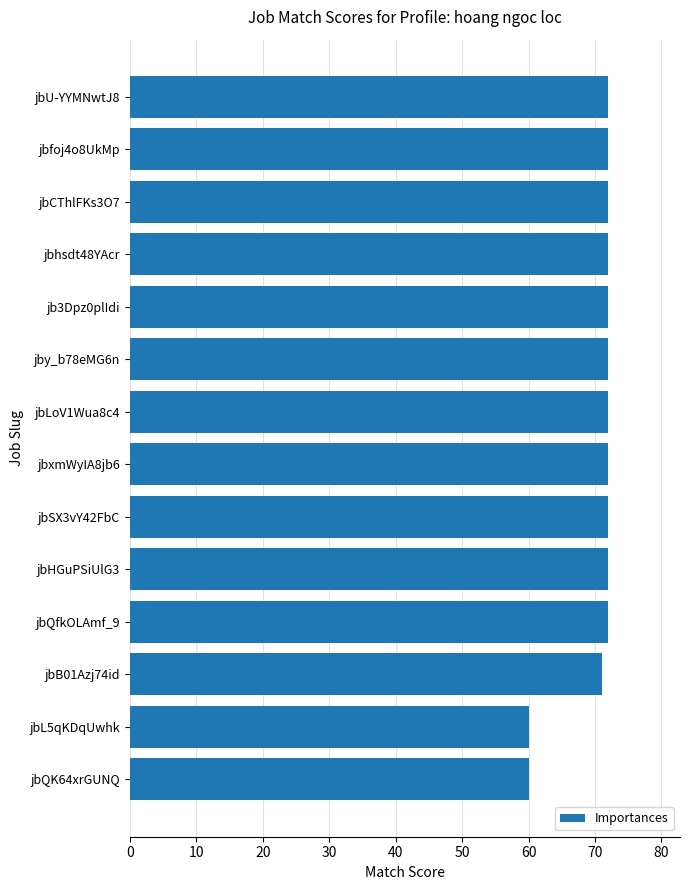

What is the label of the 13th bar from the bottom?

jbfoj4o8UkMp